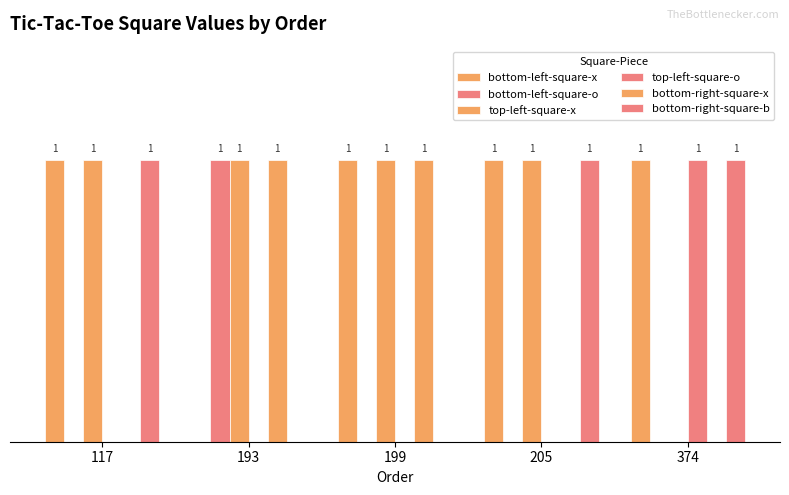

At which category does the chart reach its peak across all series?

117